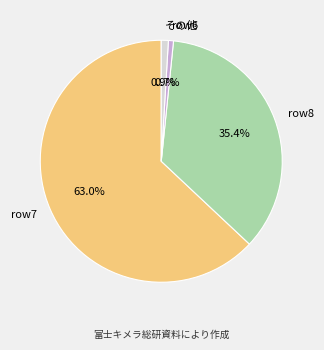

Which has a higher value, row7 or row6?

row7